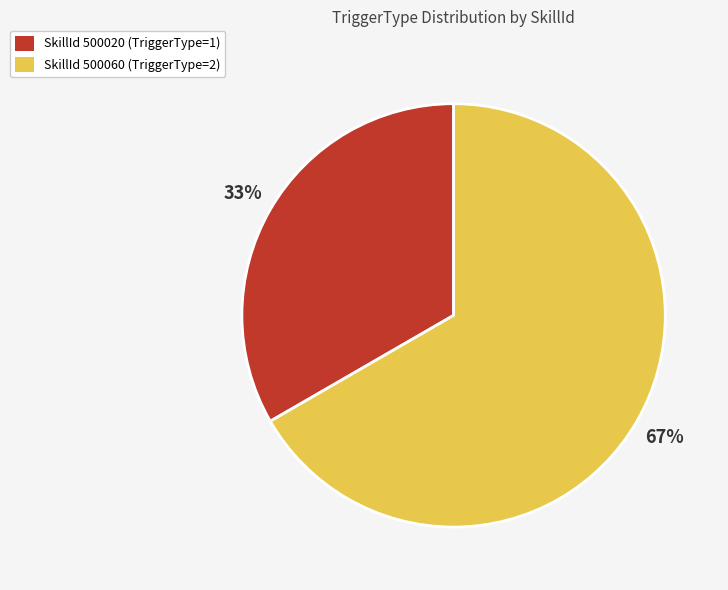

Is there any slice that represents more than half of the pie?

Yes